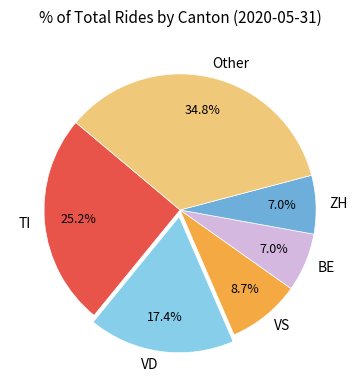

Does VD account for over 50% of the chart?

No